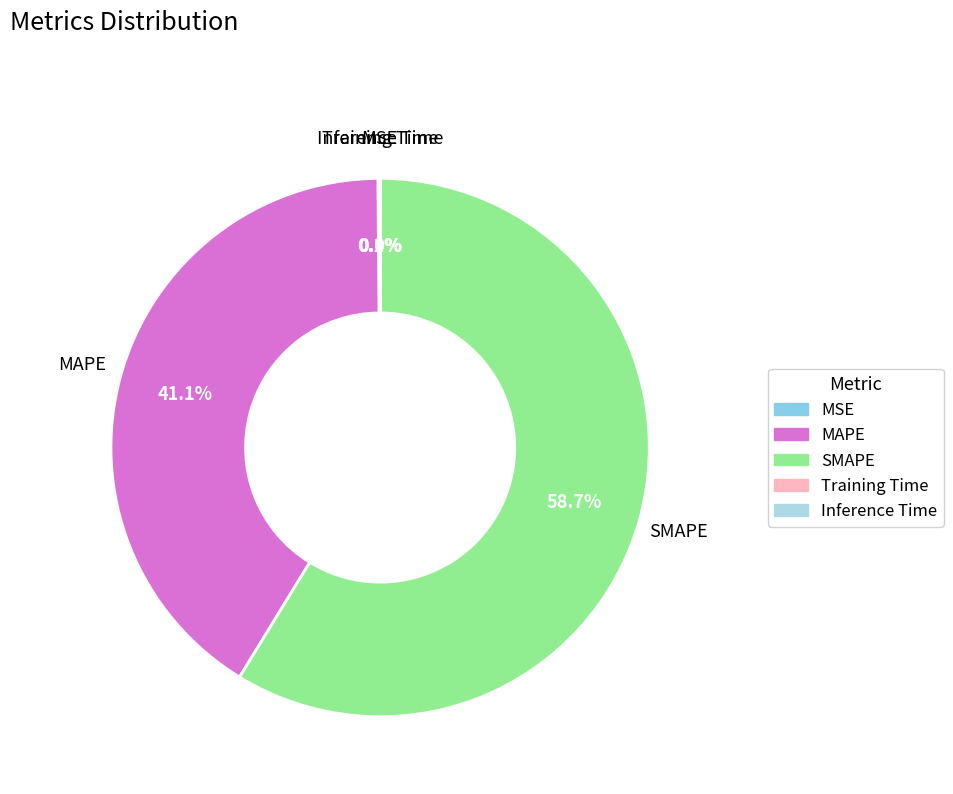

Does any single category account for the majority?

Yes